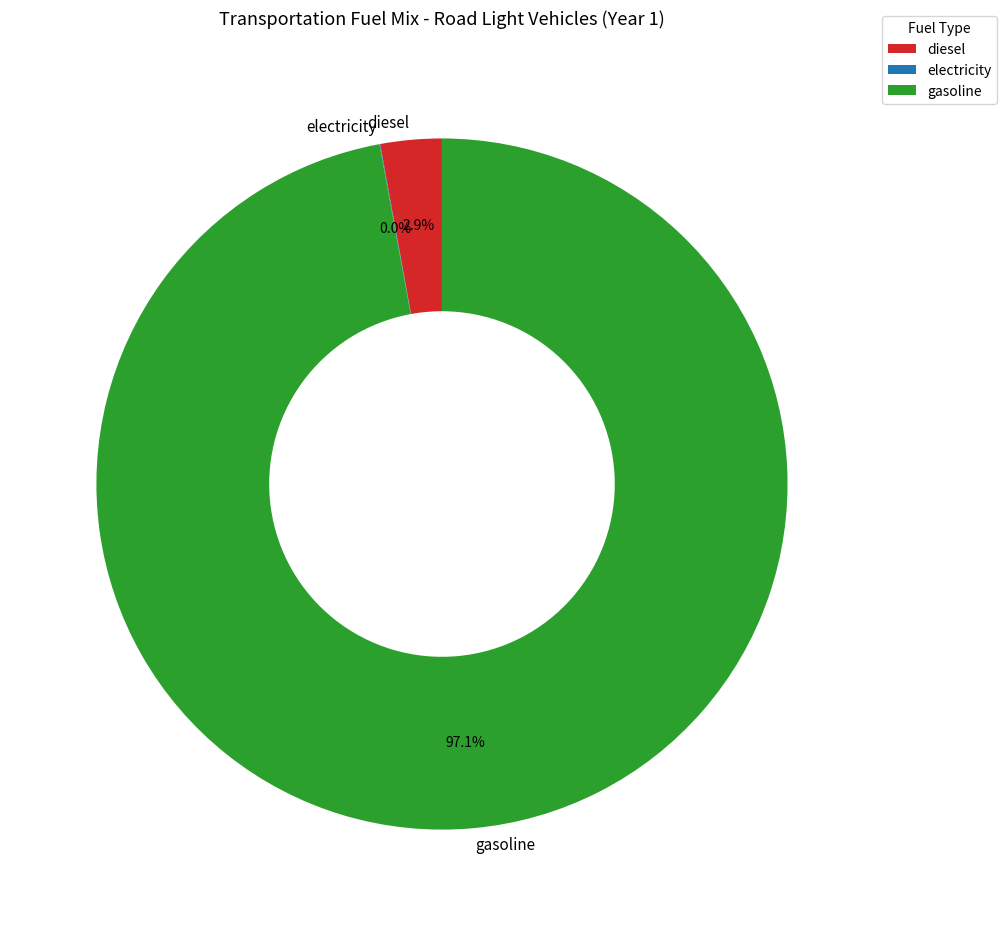

Is there any slice that represents more than half of the pie?

Yes